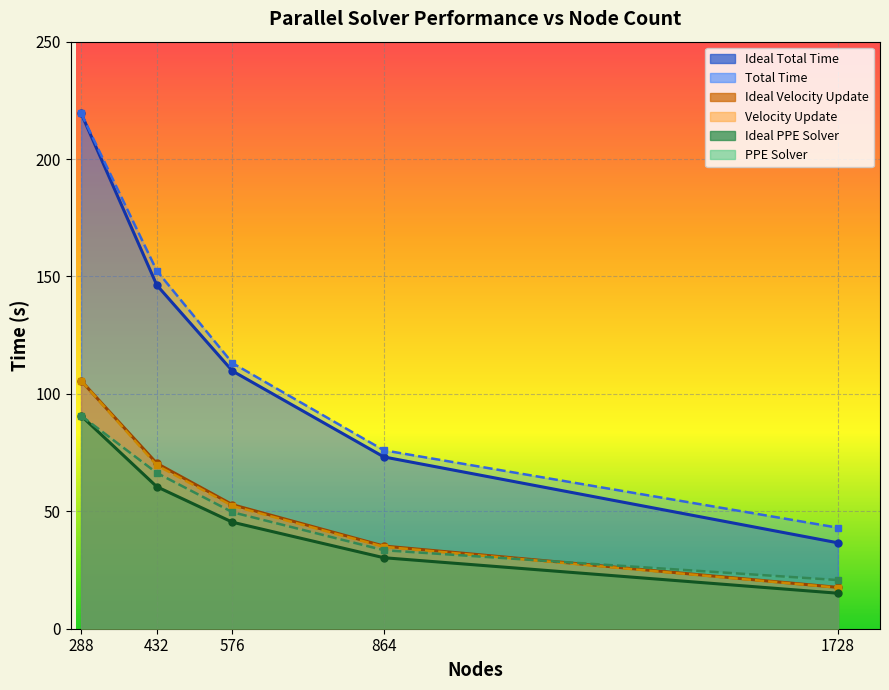

List the labels in order of Ideal Total Time value, largest first.

288, 432, 576, 864, 1728